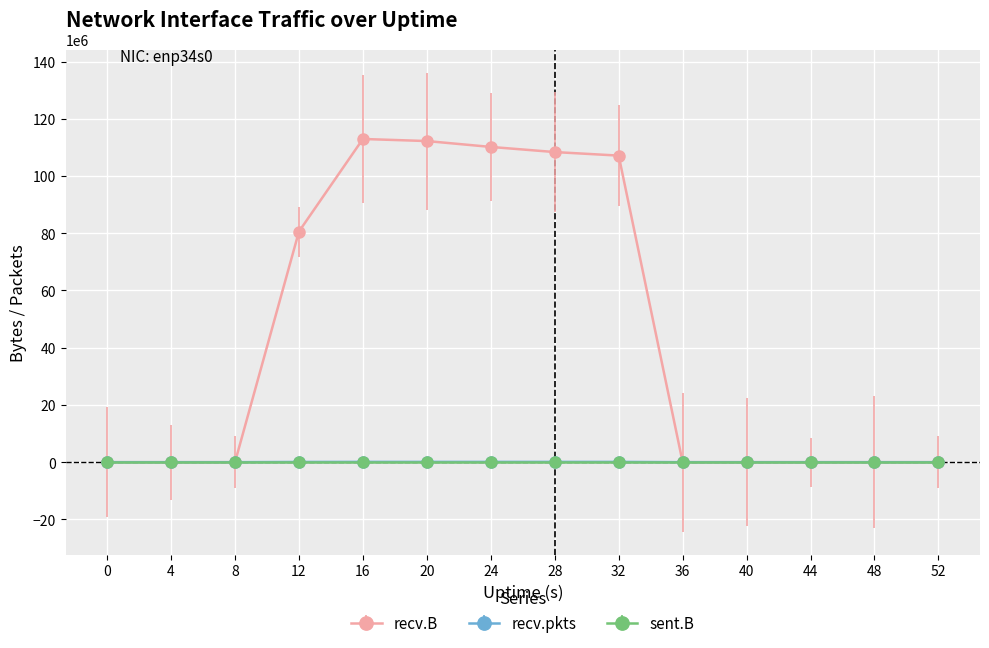

The recv.pkts series shows 0 at 0. True or false?

True